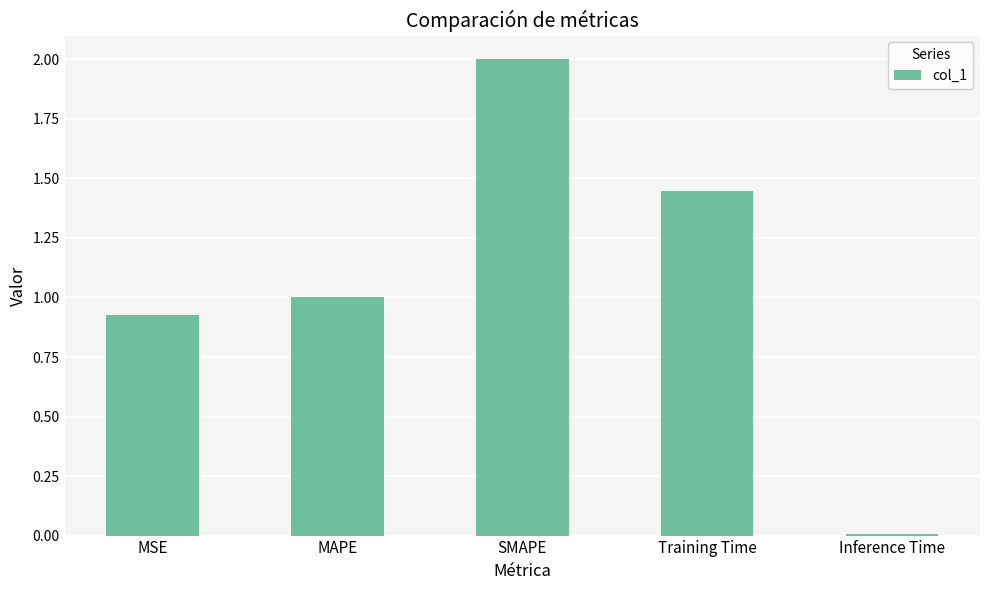

What is the maximum value shown in the chart?

2.0